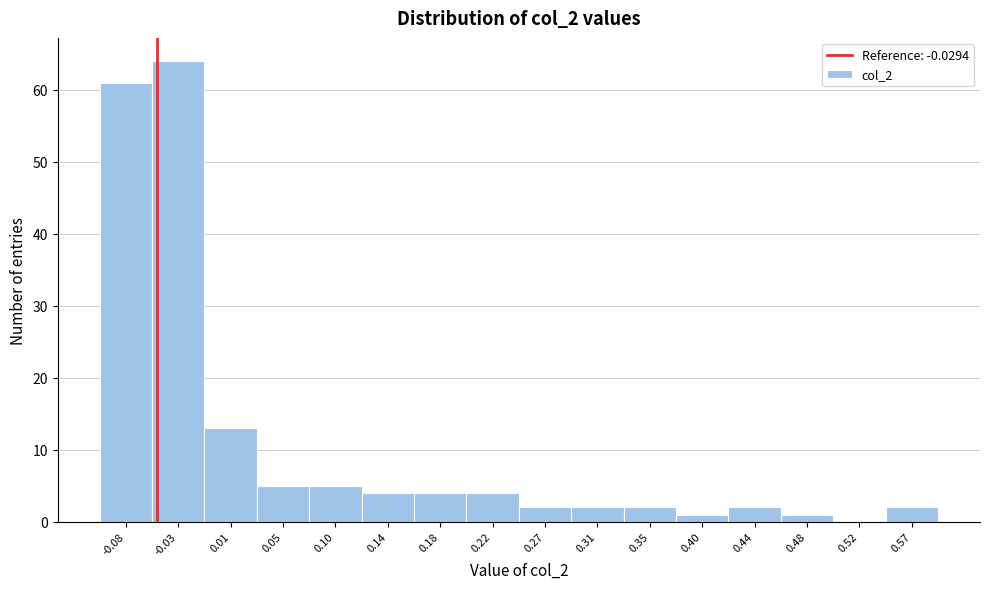

Reading left to right, transcribe all the data shown in this chart.

-0.08=61	-0.03=64	0.01=13	0.05=5	0.10=5	0.14=4	0.18=4	0.22=4	0.27=2	0.31=2	0.35=2	0.40=1	0.44=2	0.48=1	0.52=0	0.57=2